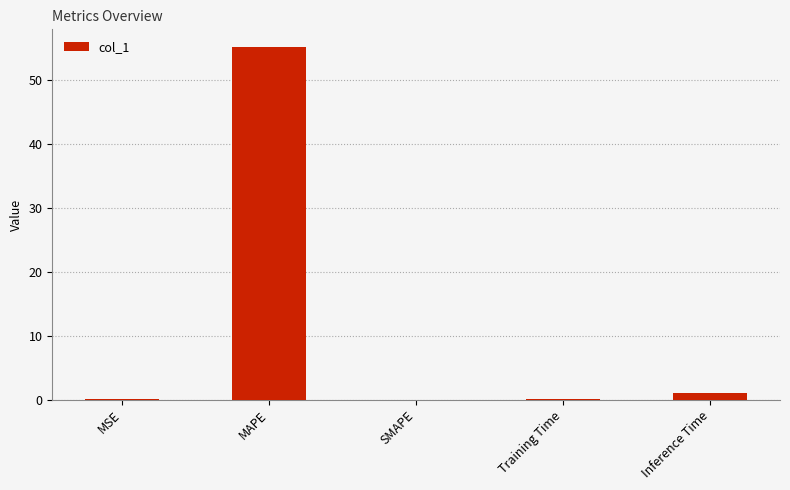

The value at MSE is 0.0. True or false?

True